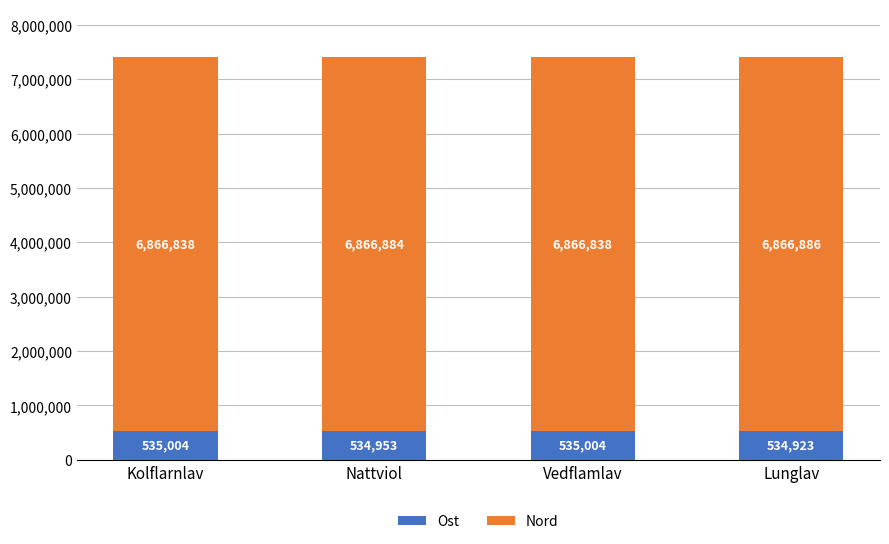

What is the minimum value for Ost?

534923